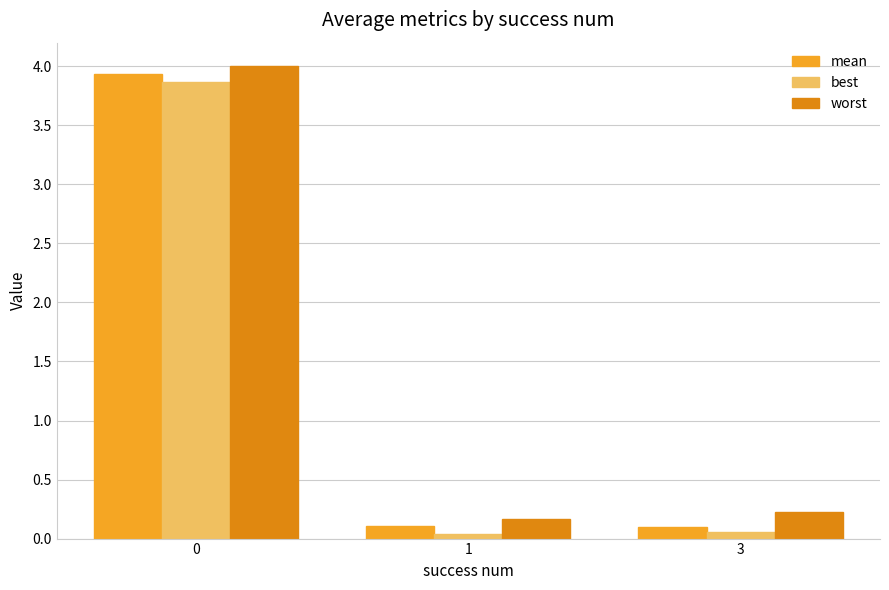

At which label does worst reach its minimum?

1